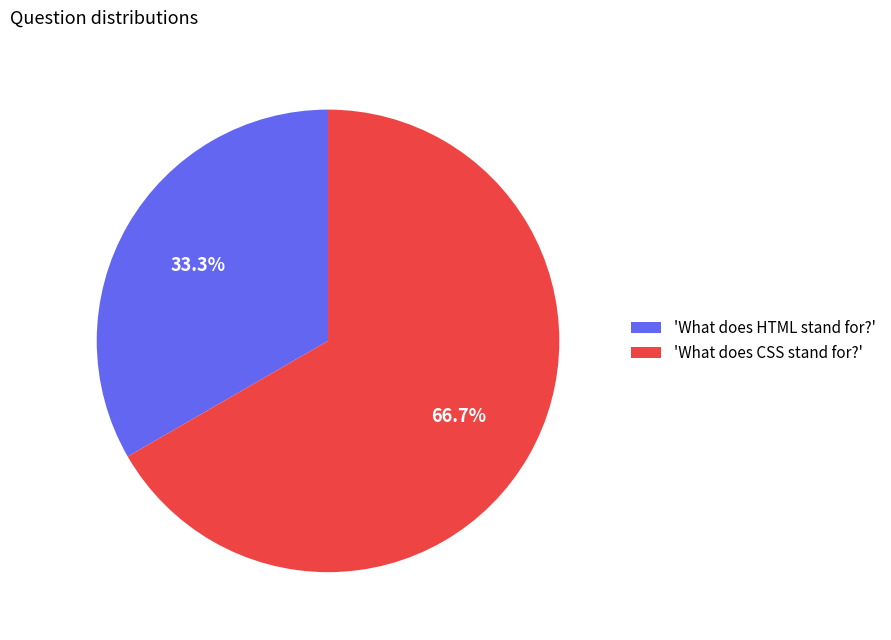

How many slices are in this pie chart?

2